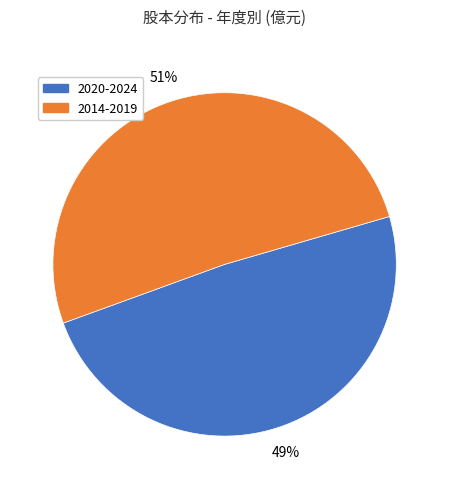

To the nearest percent, what is the average slice percentage?

50%